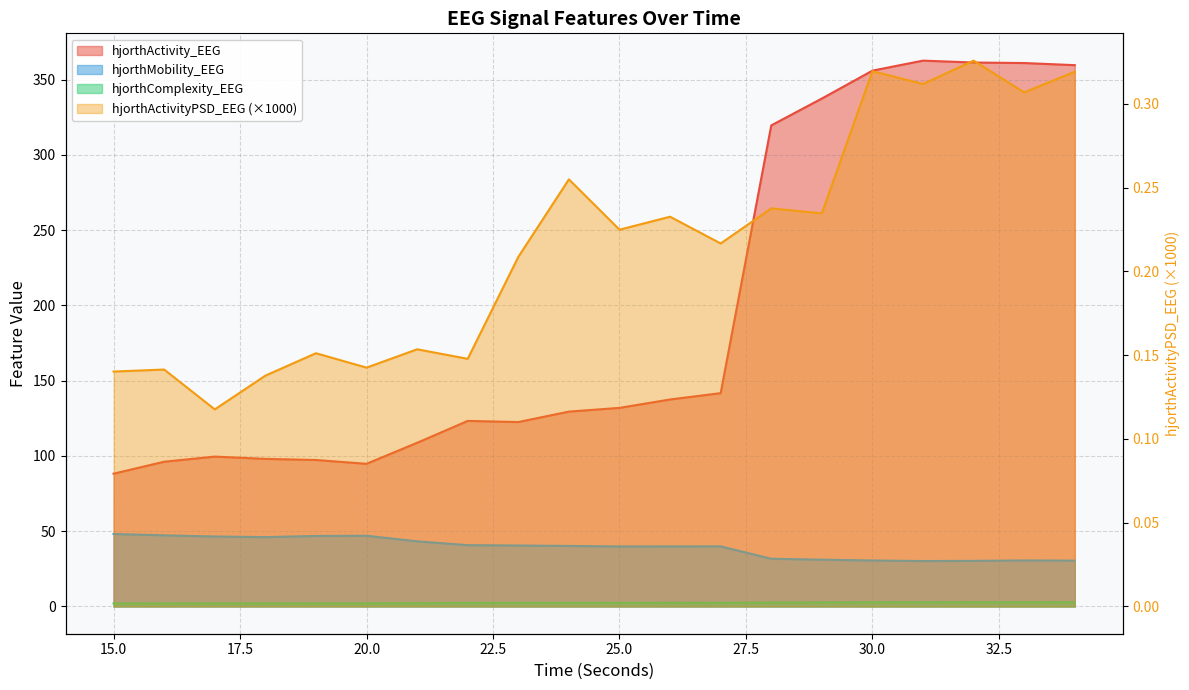

Does the chart display data point markers on the line(s)?

No